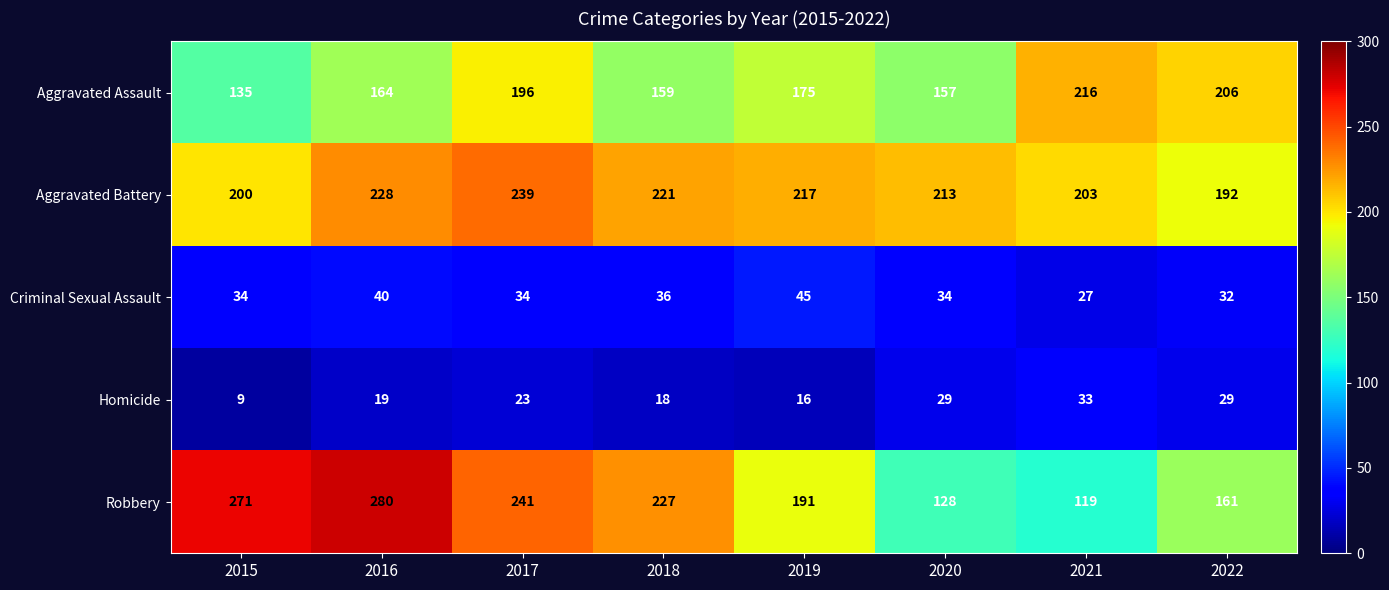

Which label corresponds to the smallest value in the chart?

2015